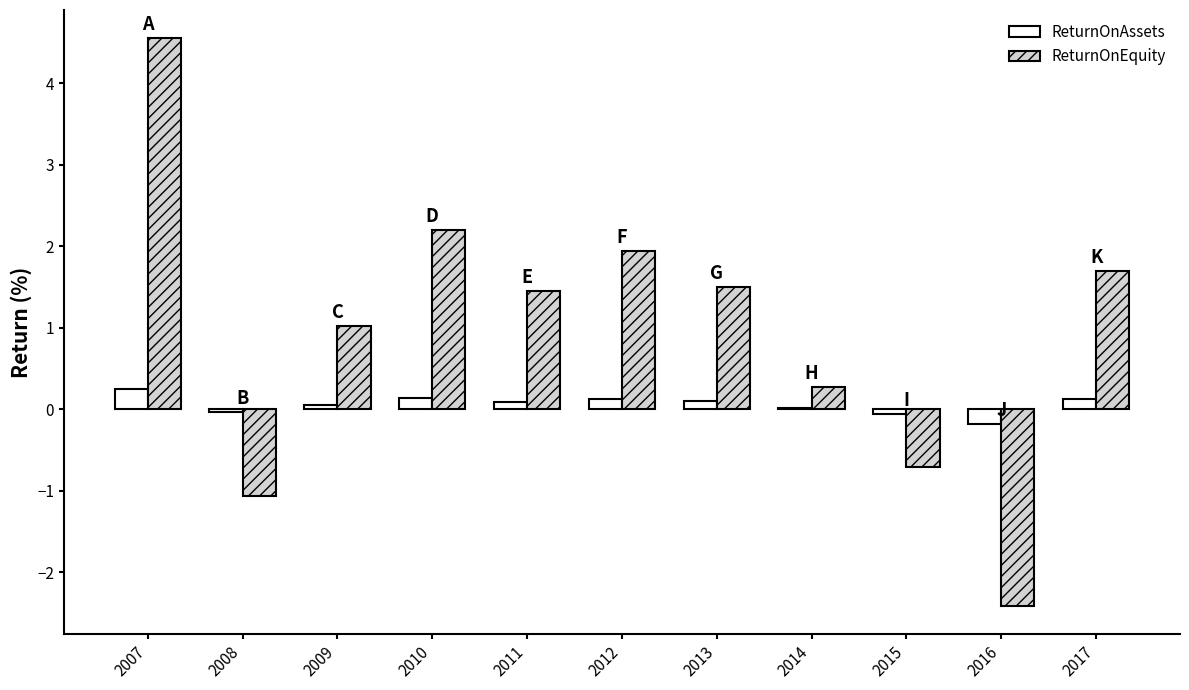

How many positive values does the ReturnOnEquity series have?

8